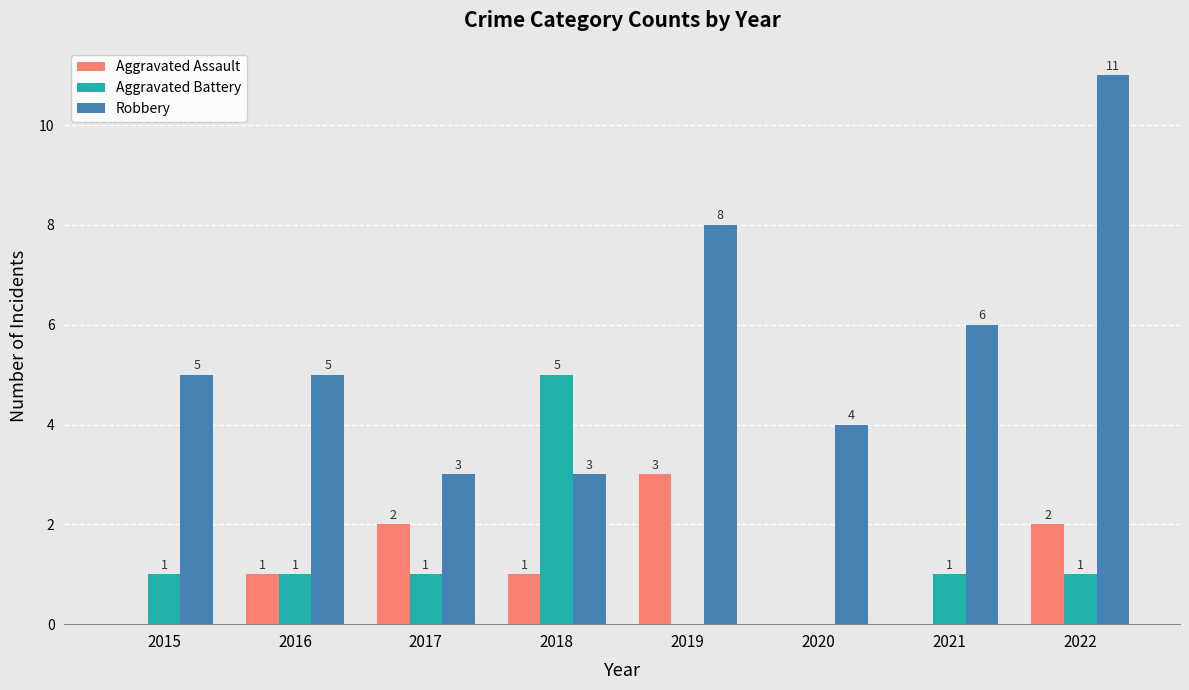

Reading right to left, extract all data points from this chart.

Aggravated Assault: 2	0	0	3	1	2	1	0
Aggravated Battery: 1	1	0	0	5	1	1	1
Robbery: 11	6	4	8	3	3	5	5